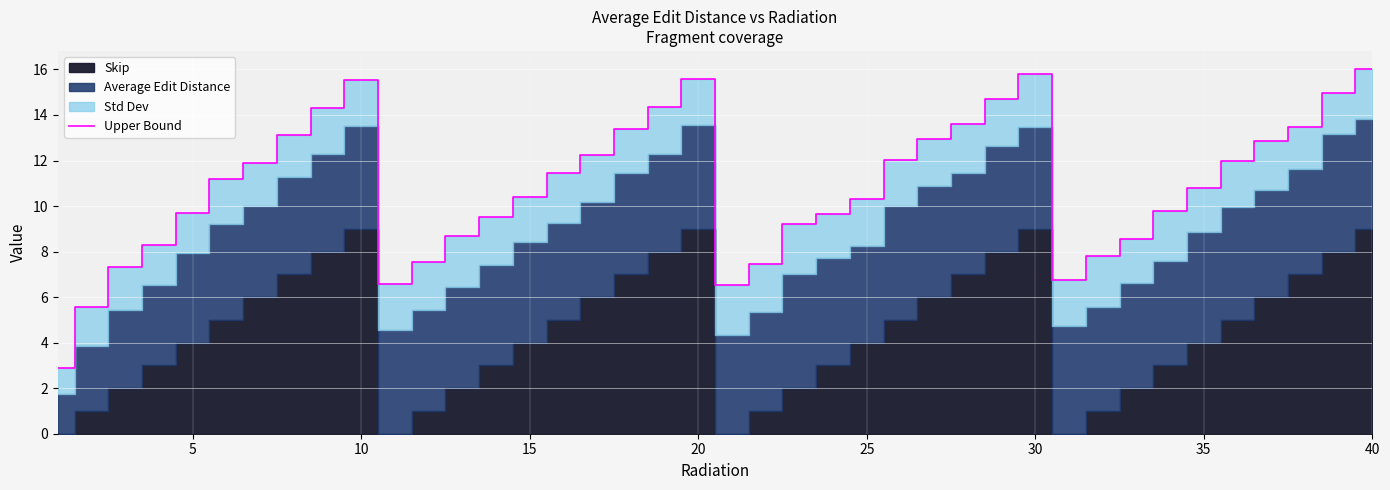

True or false: Upper Bound has a value of 15.6 at 10.

True